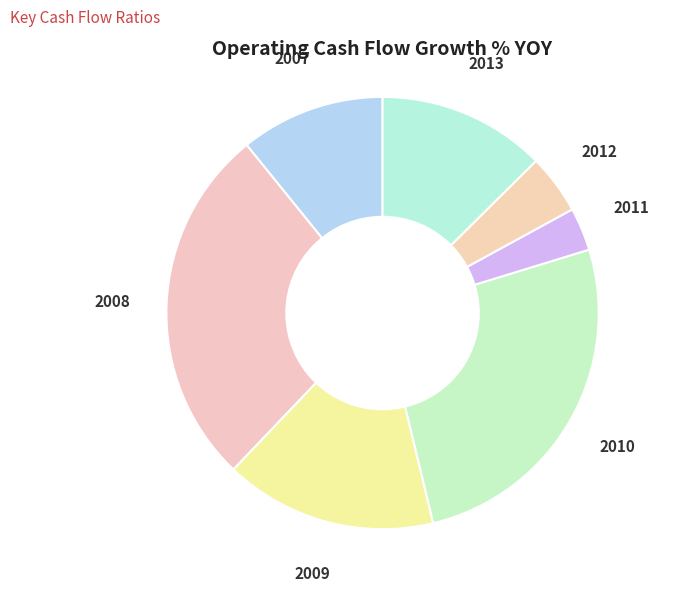

Count the number of slices in the pie.

7